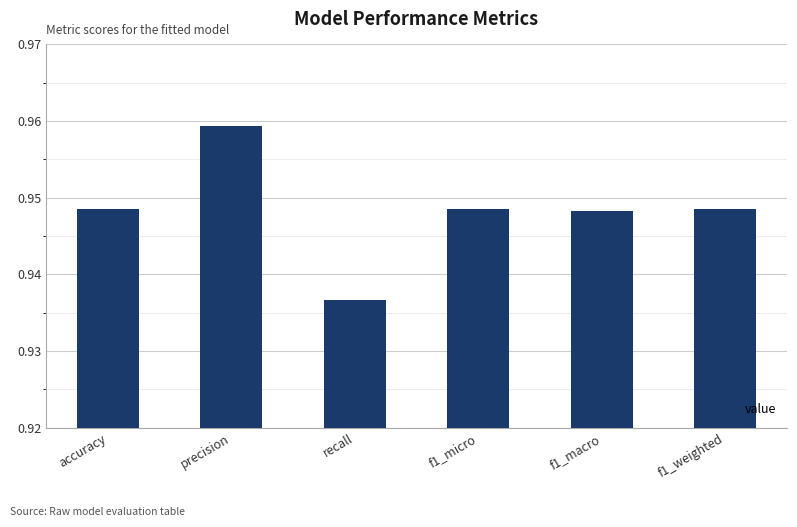

Count the number of data series in this chart.

1